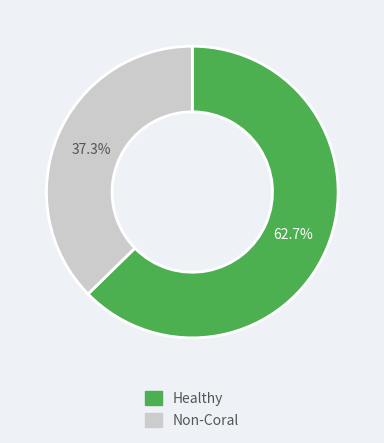

How much of the chart is everything except Non-Coral?

62.7%